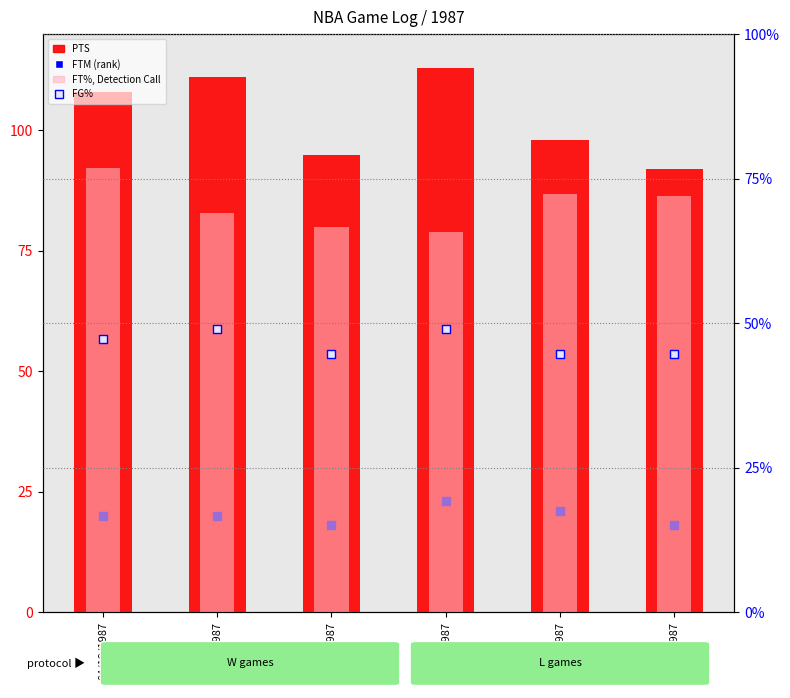

Which series reaches the minimum Y coordinate?

FTM (rank)